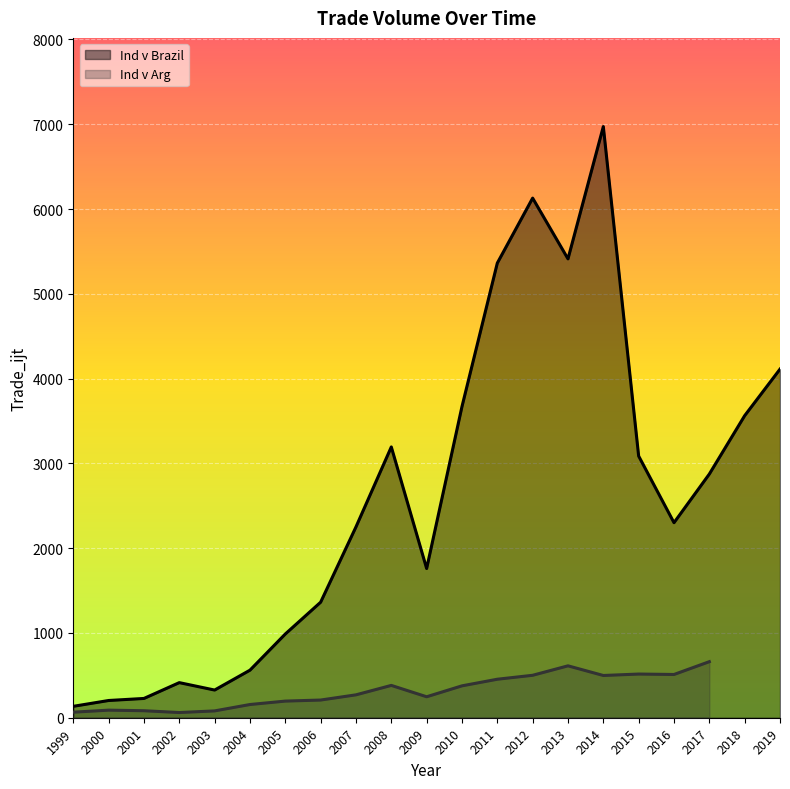

What is the average value?

2614.6